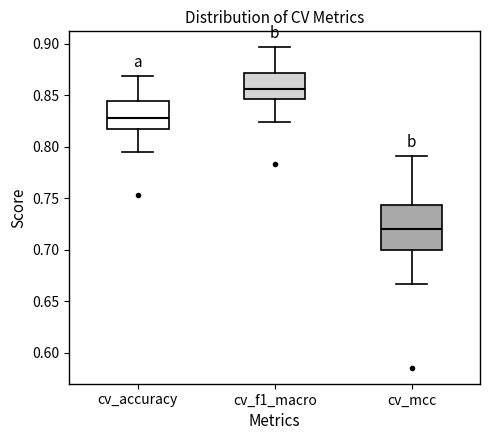

Reading left to right, transcribe this box plot: for each box, give where its median line is, the range the box spans, and where its two whiskers end, as read against the y-axis. The values are not printed on the chart, so give them approximately, as read against the axis.

cv_accuracy: median 0.830, box 0.820 to 0.845, whiskers 0.795 to 0.870
cv_f1_macro: median 0.855, box 0.845 to 0.870, whiskers 0.825 to 0.895
cv_mcc: median 0.720, box 0.700 to 0.745, whiskers 0.665 to 0.790